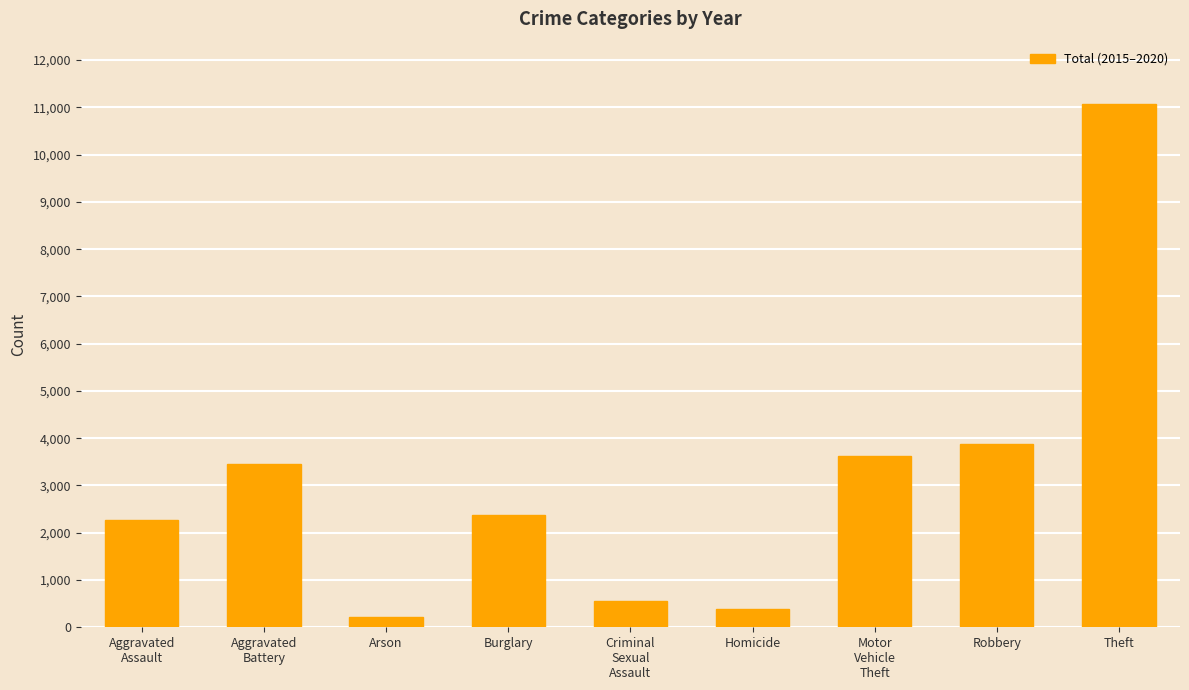

Are the bars grouped side by side (vs. stacked)?

No